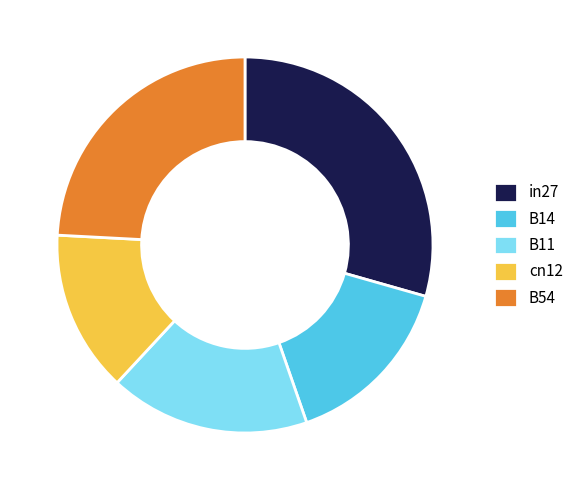

Rank the categories by value from highest to lowest.

in27, B54, B11, B14, cn12